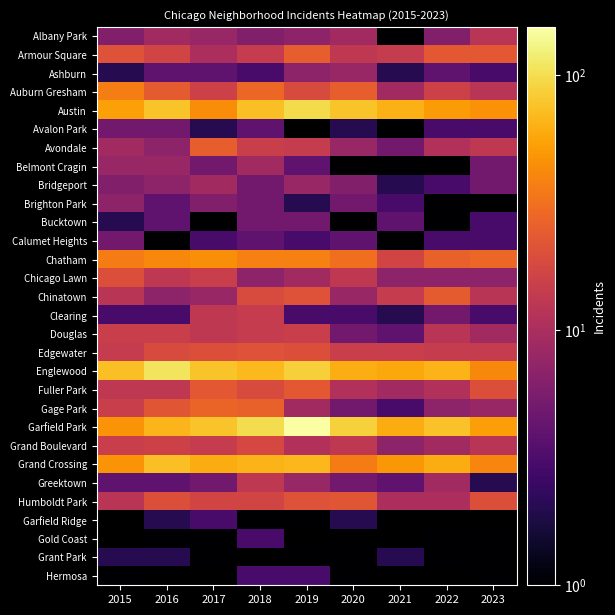

What is the difference between the Auburn Gresham values at 2019 and 2021?

10.0